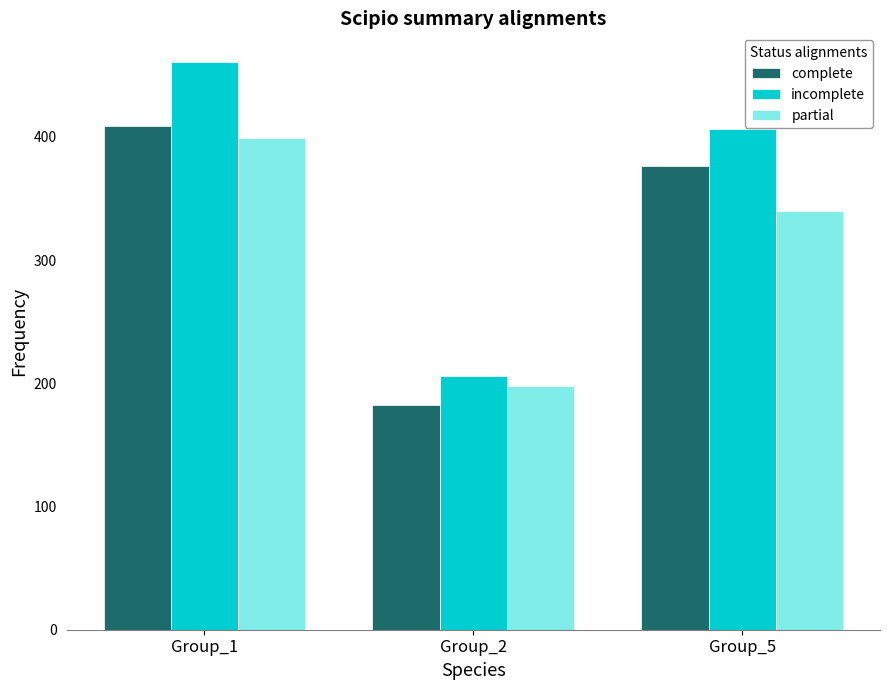

Which category has the highest value across all series?

Group_1